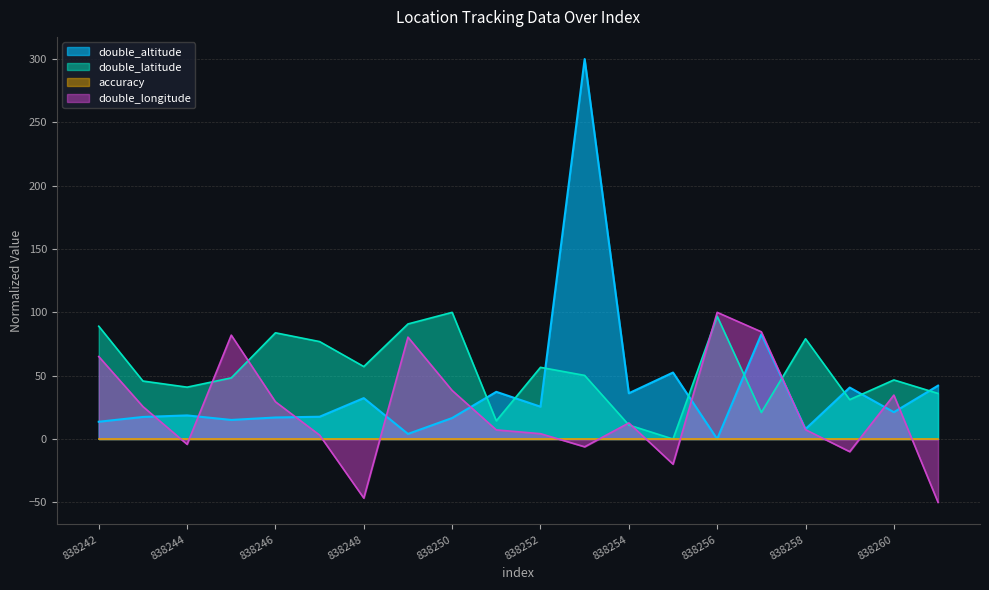

Between 838260 and 838261, which is larger?

838261